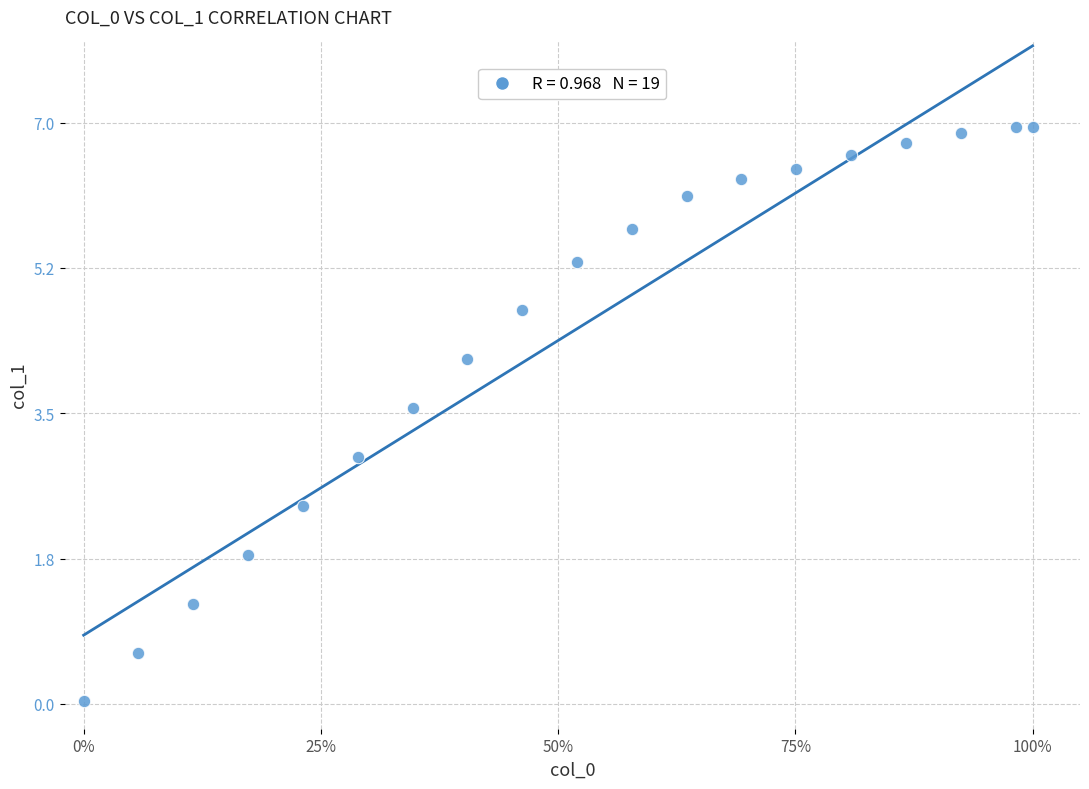

What is the range of X values (max minus min)?

1.0